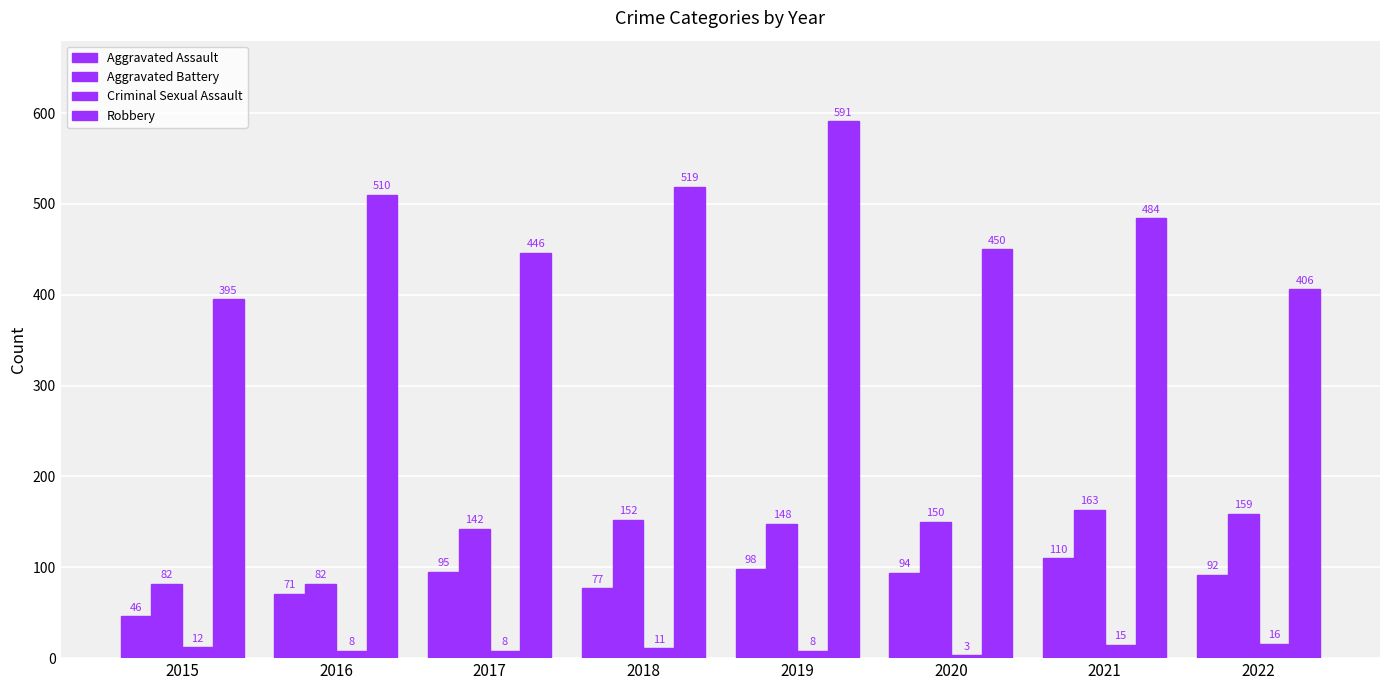

The value of Aggravated Battery at 2015 is 123. True or false?

False